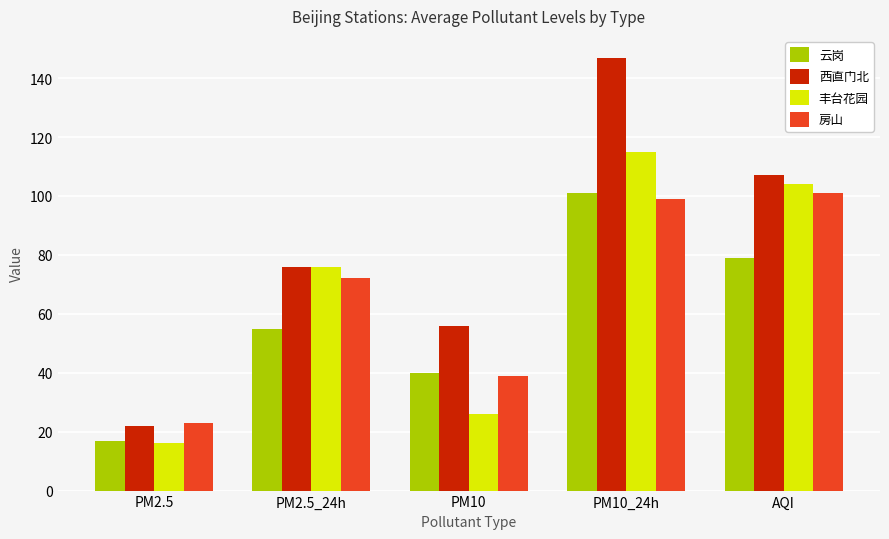

What is the approximate value of 丰台花园 at AQI?

104